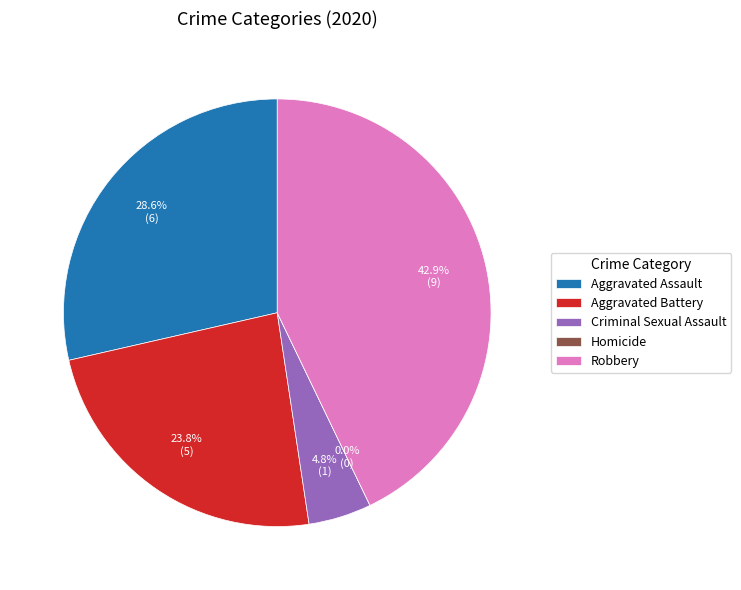

Approximately how many times larger is the value at Robbery compared to Aggravated Assault?

1.5